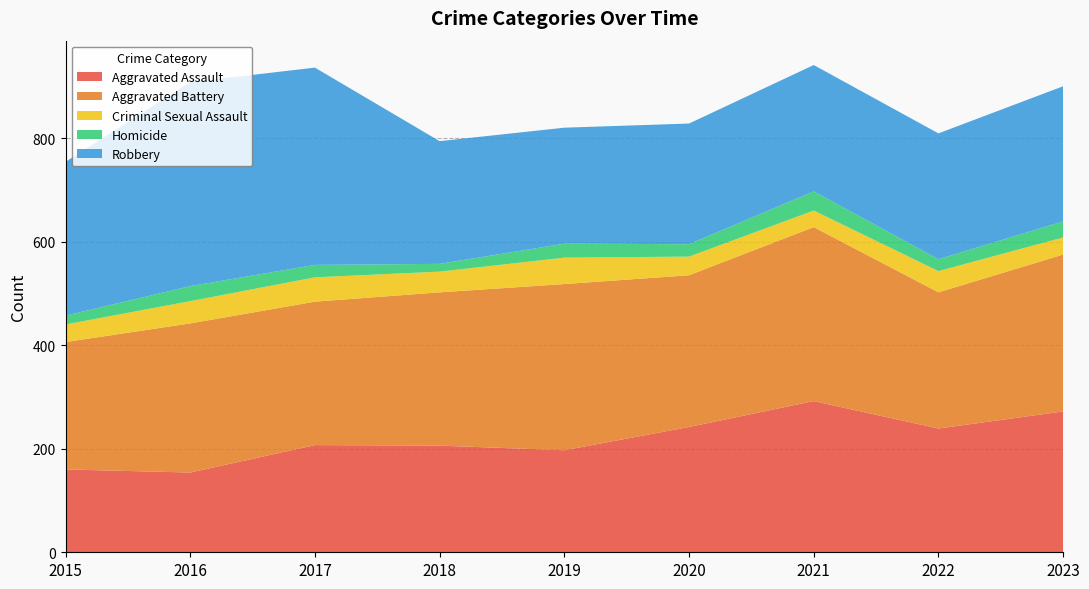

Reading right to left, transcribe all the data shown in this chart.

Aggravated Assault: 2023=272	2022=239	2021=292	2020=242	2019=197	2018=206	2017=207	2016=154	2015=160
Aggravated Battery: 2023=303	2022=263	2021=336	2020=293	2019=321	2018=296	2017=277	2016=288	2015=246
Criminal Sexual Assault: 2023=33	2022=41	2021=32	2020=36	2019=51	2018=40	2017=47	2016=43	2015=34
Homicide: 2023=31	2022=23	2021=37	2020=24	2019=27	2018=15	2017=24	2016=29	2015=17
Robbery: 2023=261	2022=243	2021=244	2020=233	2019=224	2018=237	2017=381	2016=394	2015=297